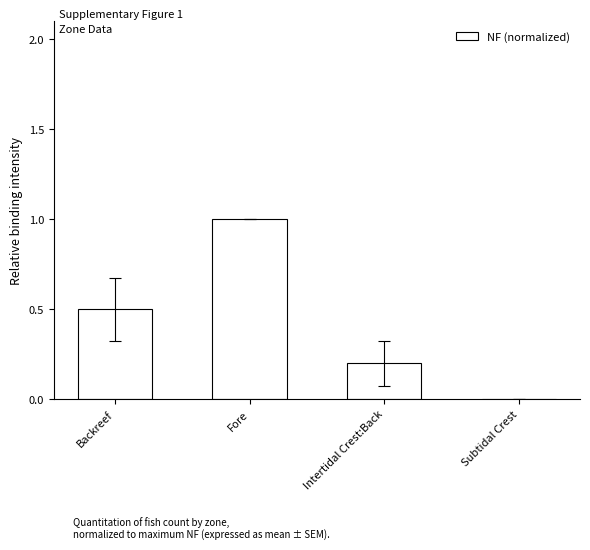

How many series are shown in this chart?

1